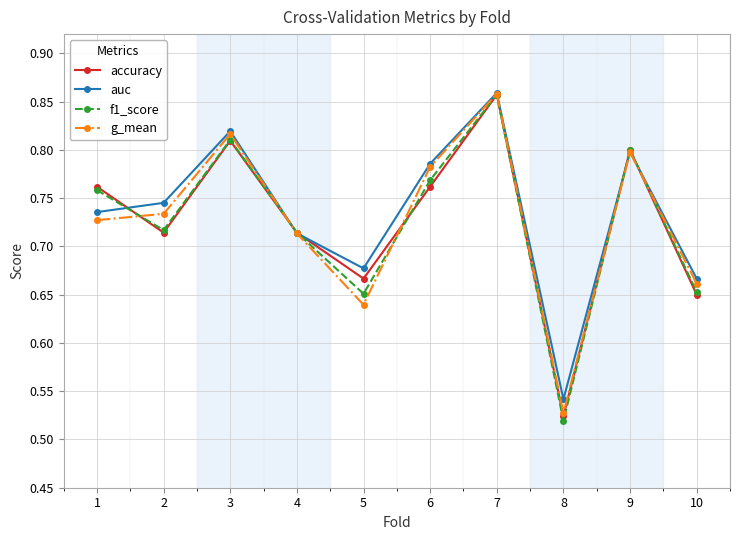

Is it true that f1_score equals 0.3 at 5?

False